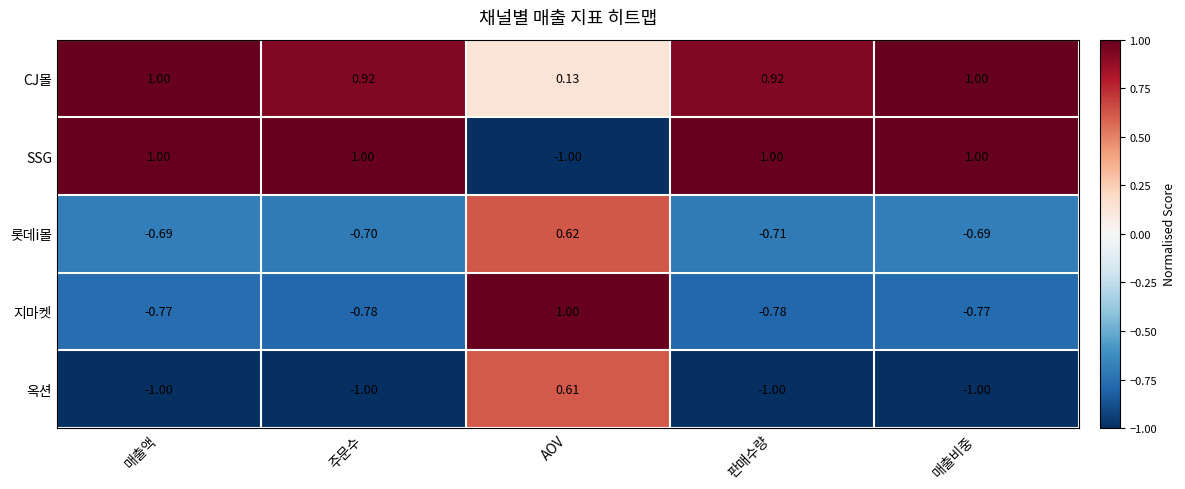

How many values in 옥션 are below zero?

4